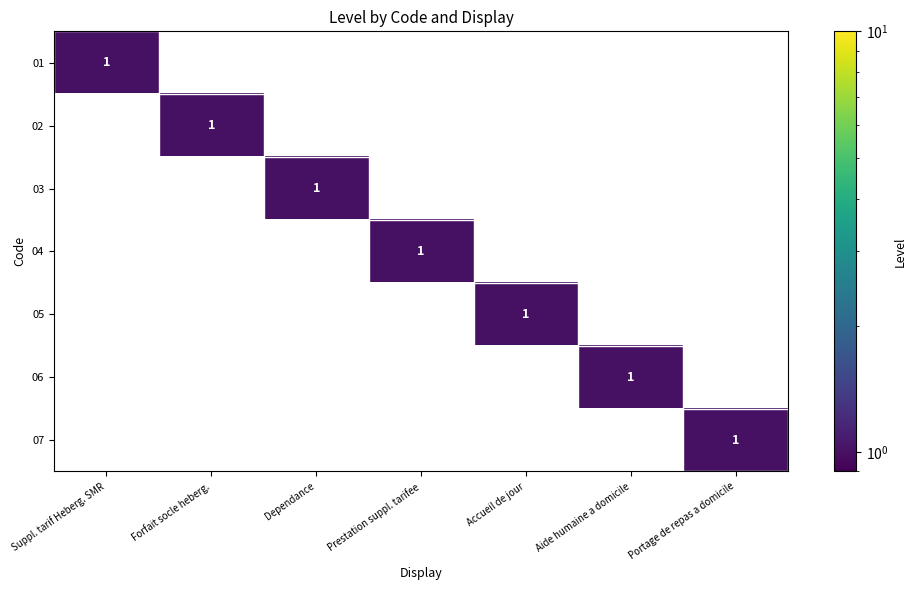

The 04 series shows 0 at Prestation suppl. tarifee. True or false?

False